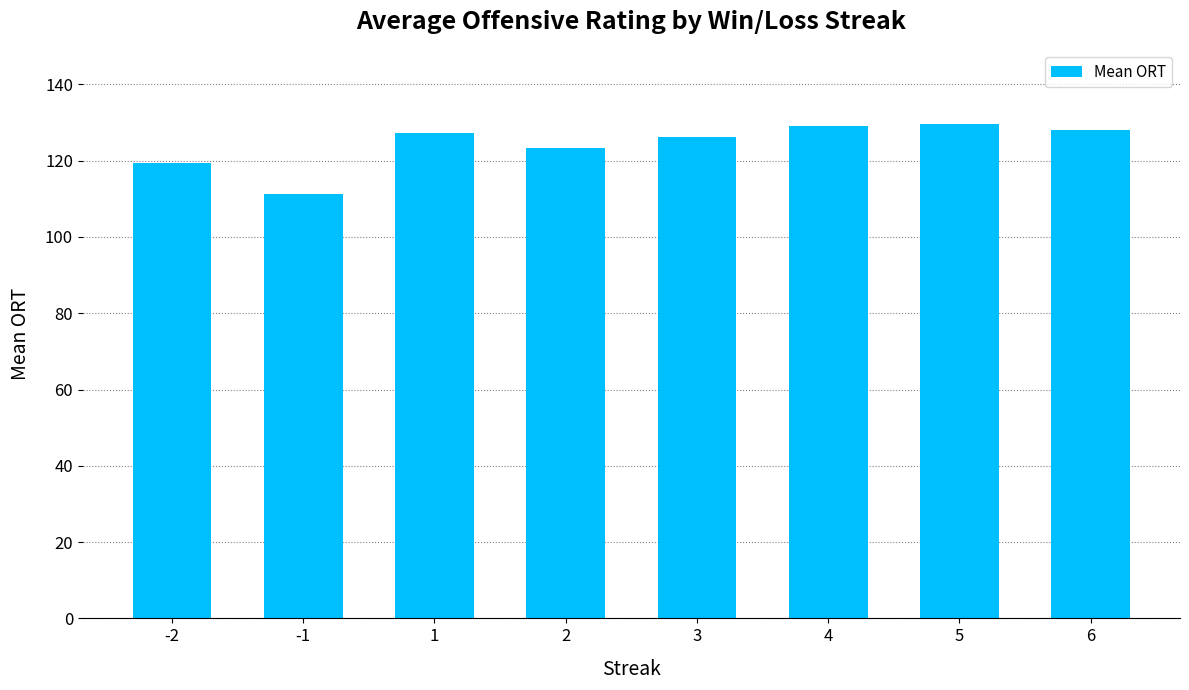

At which category does the chart reach its minimum across all series?

-1